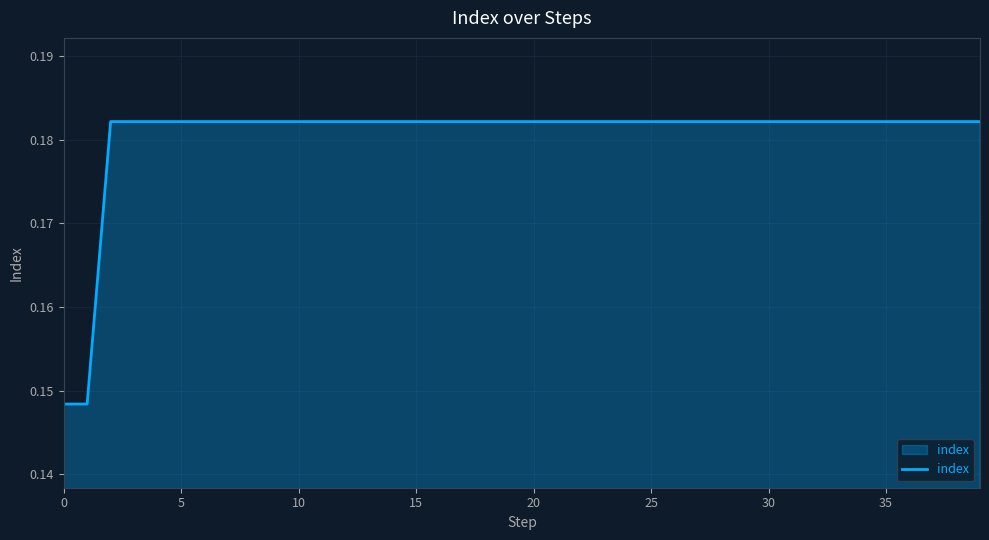

Reading right to left, transcribe all the data shown in this chart.

0.2	0.2	0.2	0.2	0.2	0.2	0.2	0.2	0.2	0.2	0.2	0.2	0.2	0.2	0.2	0.2	0.2	0.2	0.2	0.2	0.2	0.2	0.2	0.2	0.2	0.2	0.2	0.2	0.2	0.2	0.2	0.2	0.2	0.2	0.2	0.2	0.2	0.2	0.1	0.1